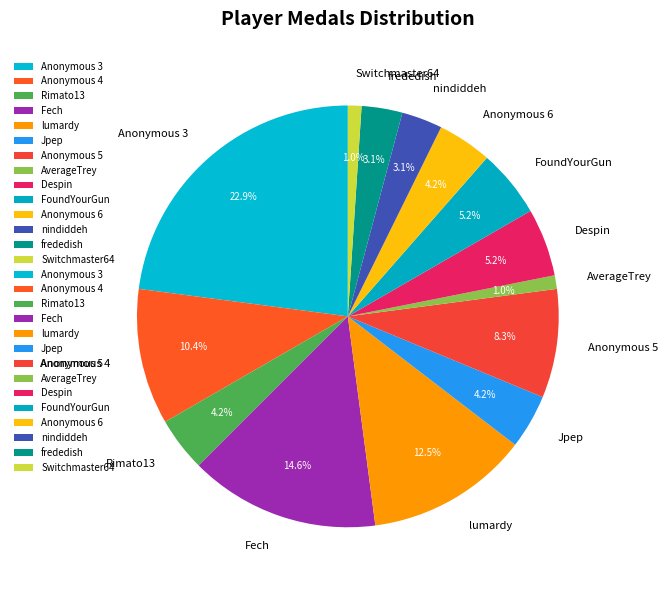

To the nearest percent, what is the combined percentage of FoundYourGun and Anonymous 5?

14%